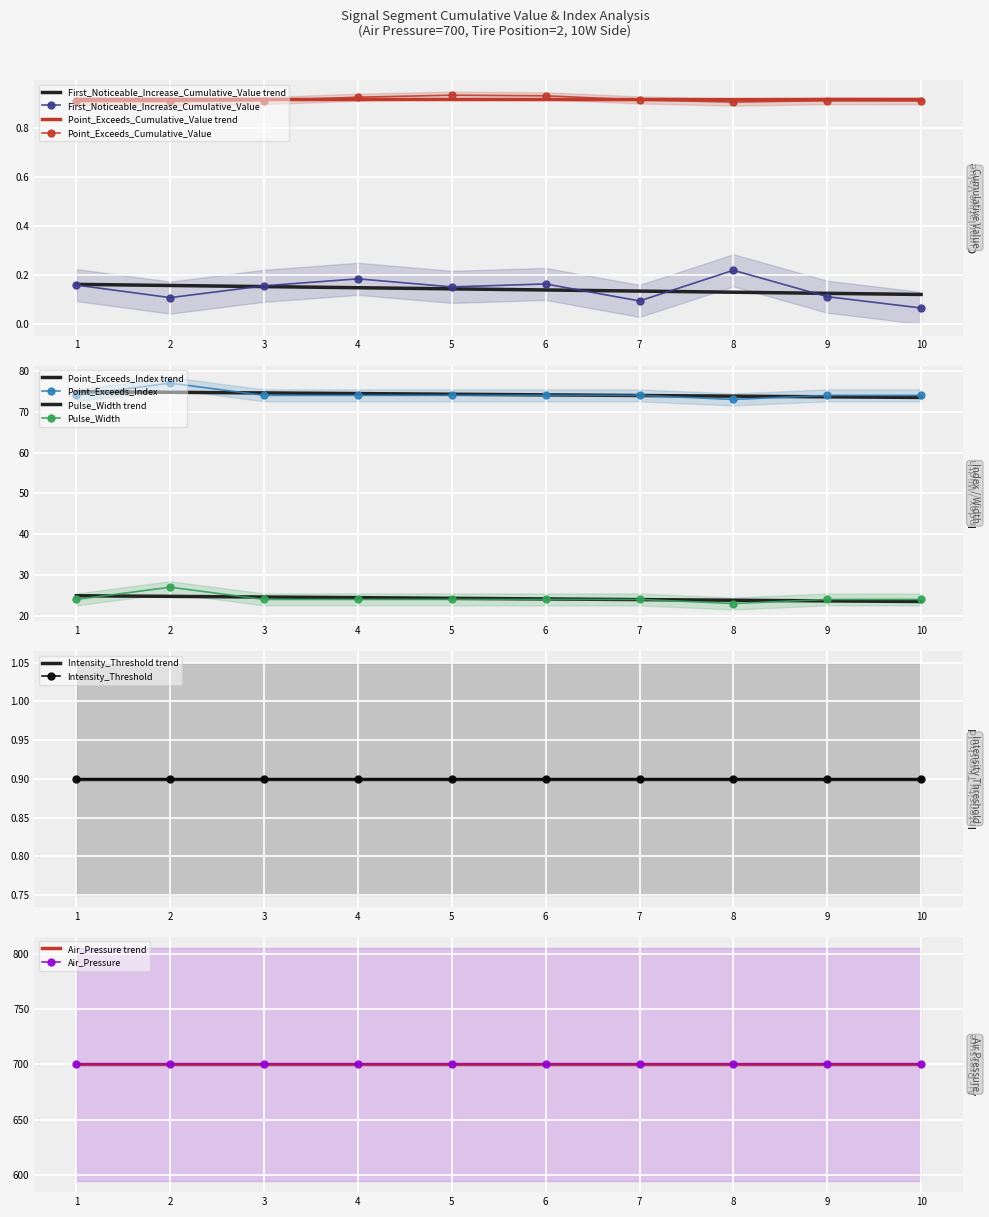

Which series has the largest range (max minus min)?

Point_Exceeds_Index